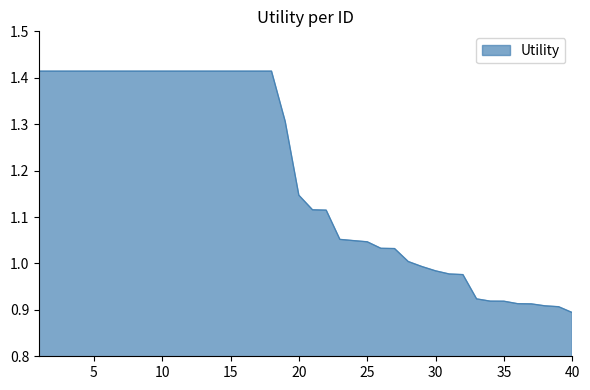

What is the difference between the maximum and minimum values?

0.5